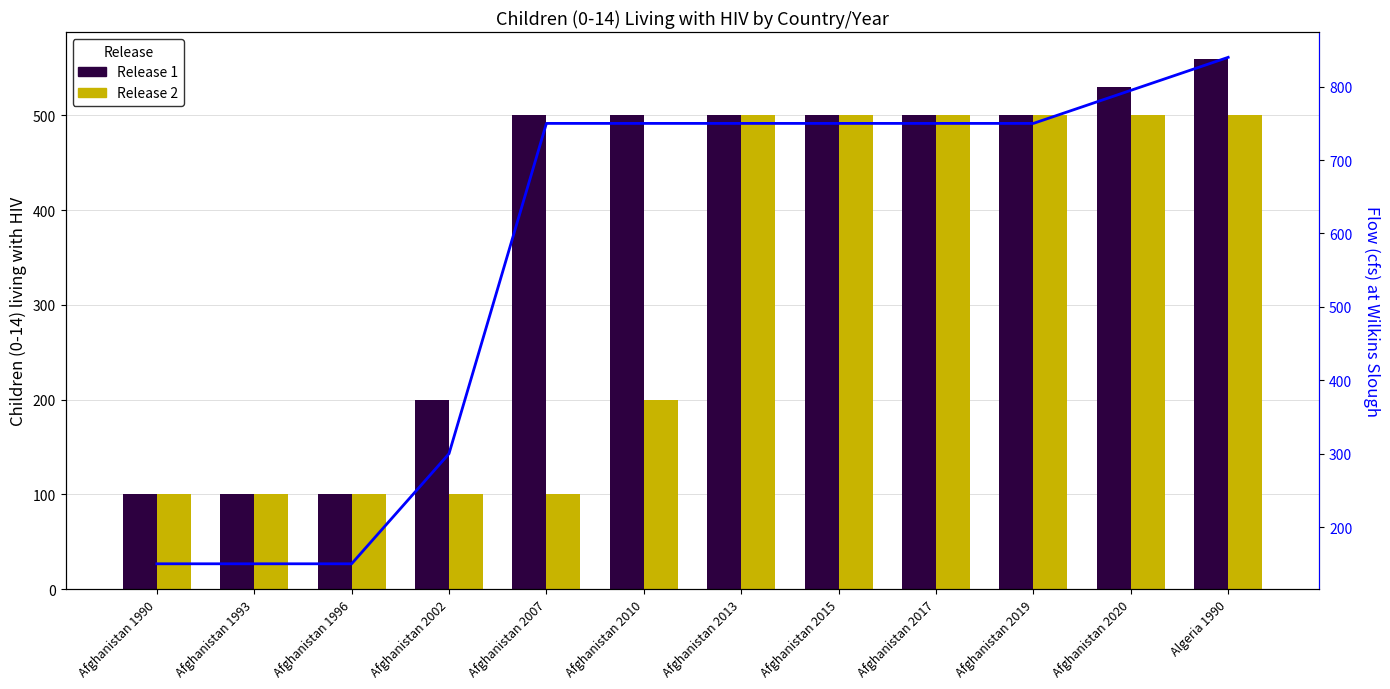

What is the value of the Release 2 bar at the 3rd from the left?

100